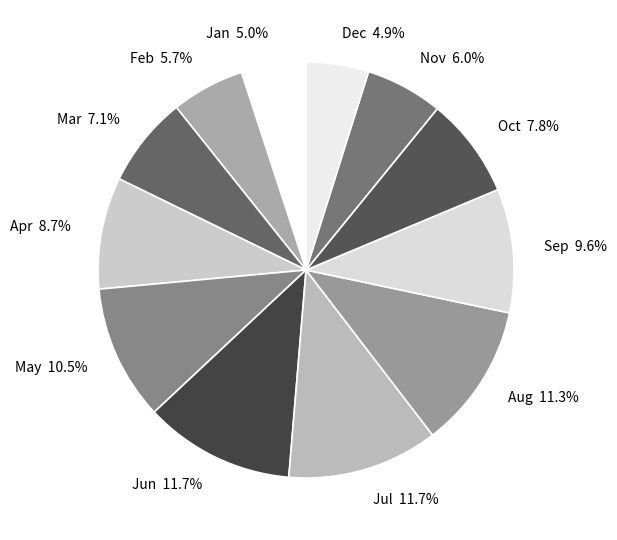

To the nearest percent, what is the difference between the largest and smallest slice percentages?

7%